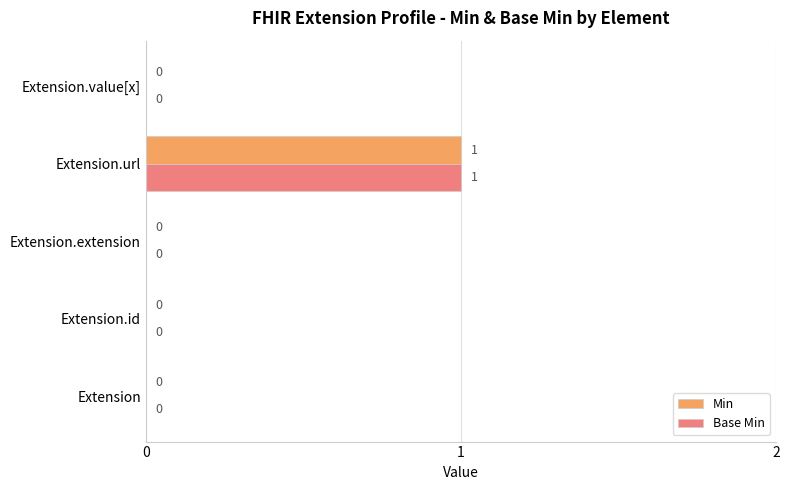

At which category is the sum across all series the highest?

Extension.url